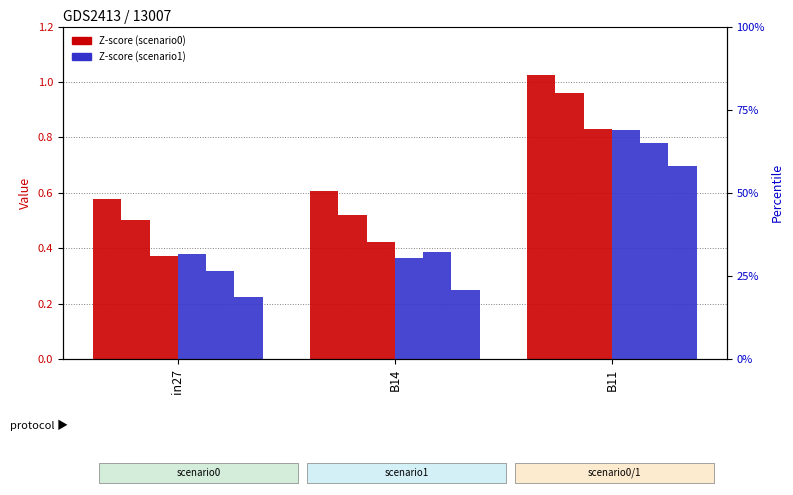

What is the highest value of the job652_scenario0_1355 series?

1.0